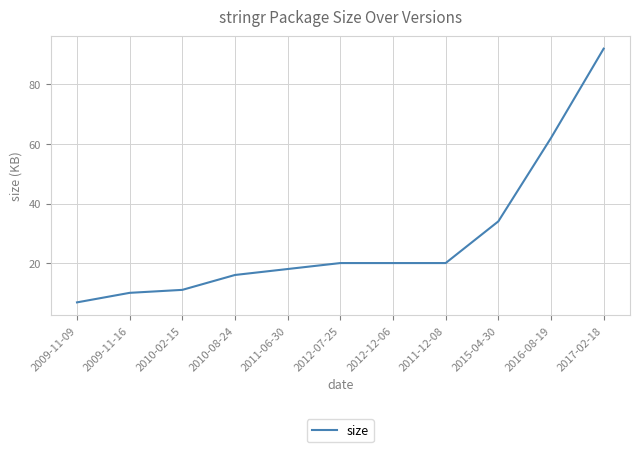

Where is the data nearest to the value 49?

2016-08-19